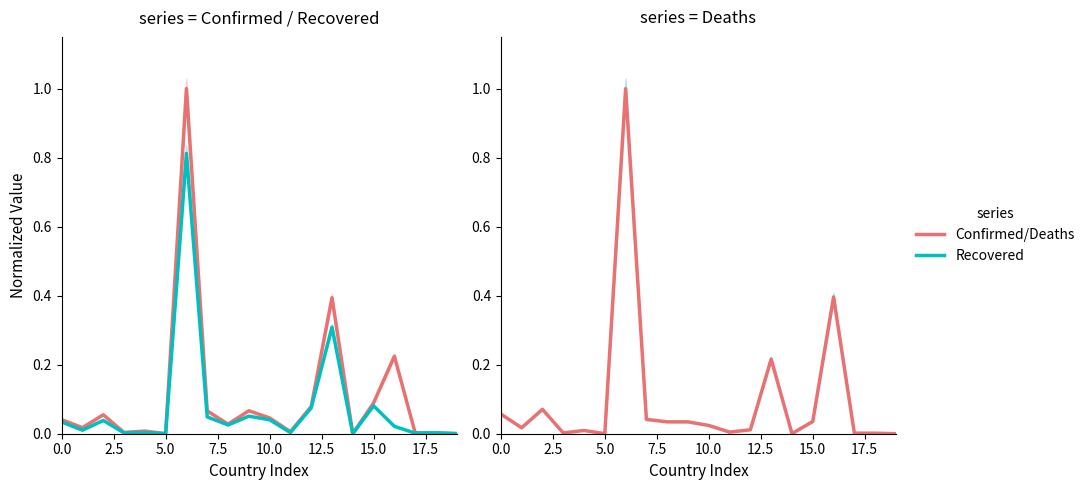

True or false: Confirmed and Recovered cross at least once.

False